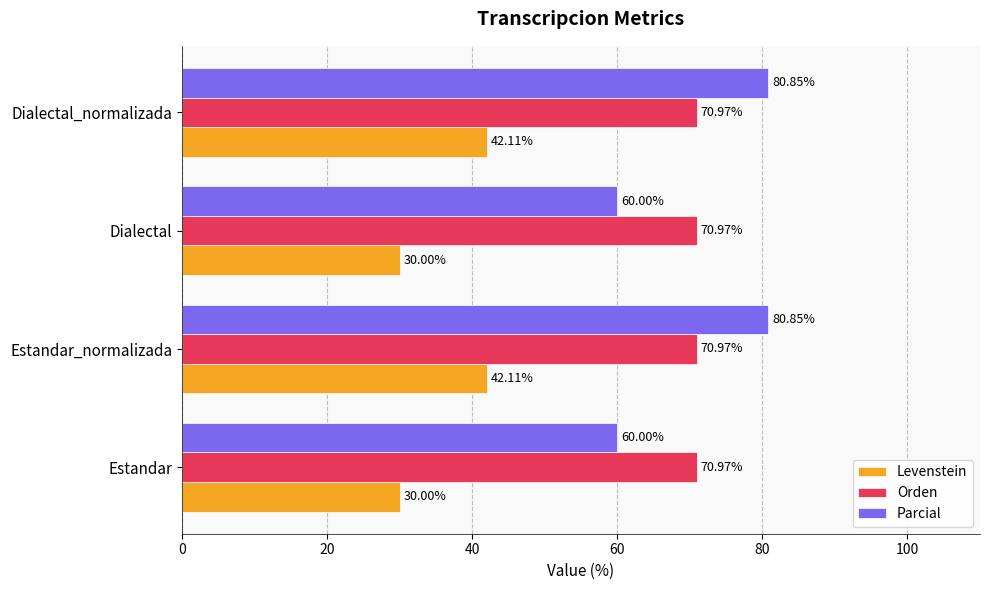

At Estandar_normalizada, list the series in order from smallest to largest.

Levenstein, Orden, Parcial